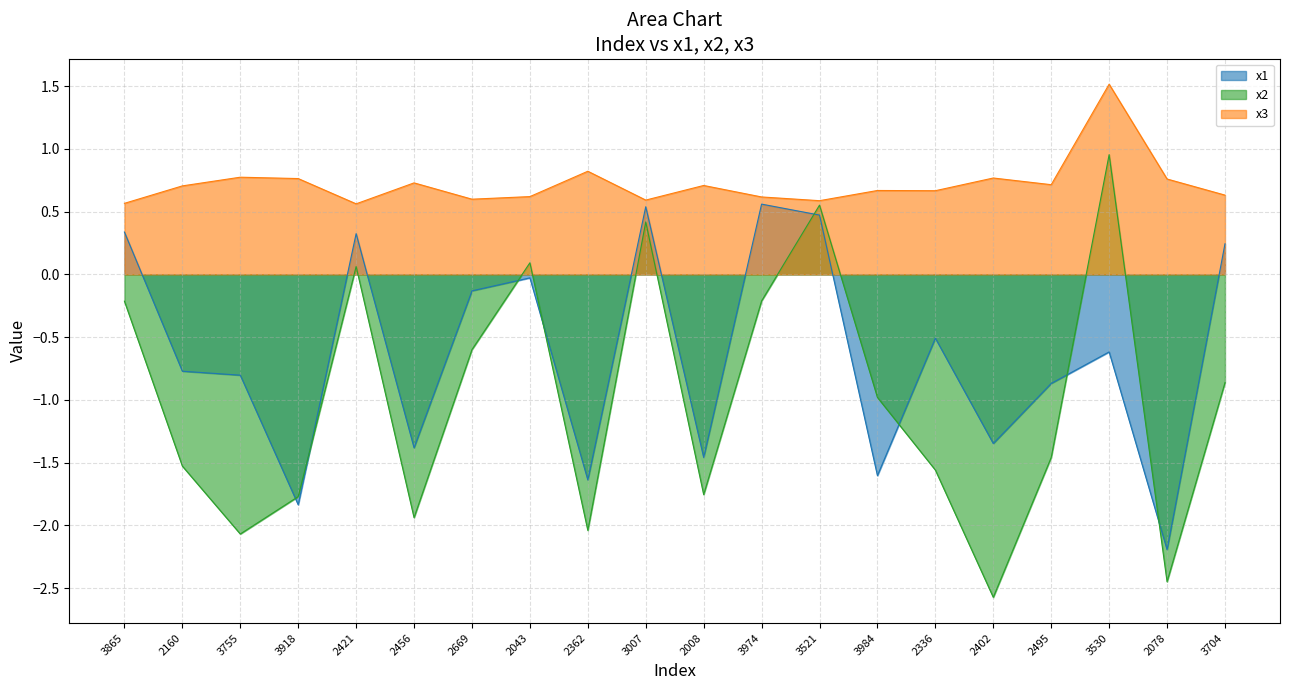

At which label is x2 closest to 0?

2421